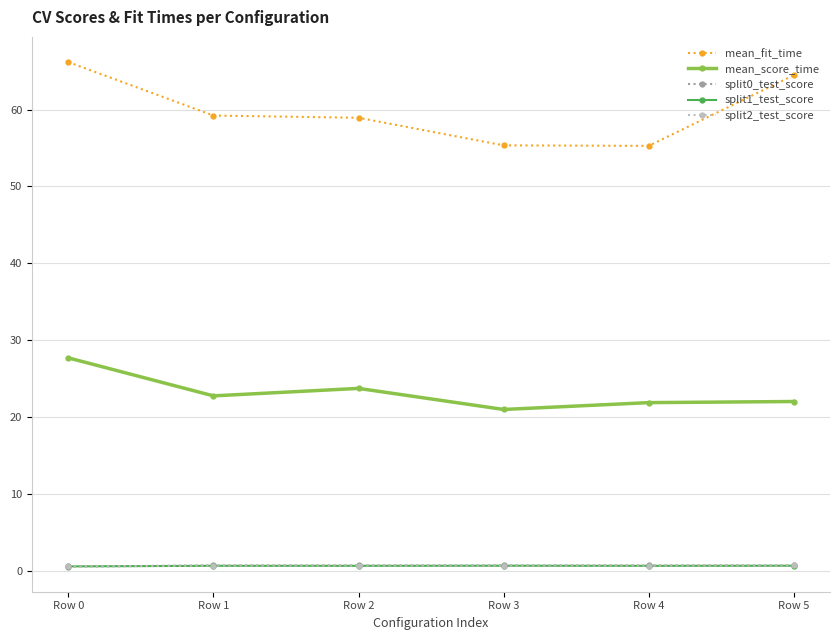

What is the lowest value of the mean_fit_time series?

55.3